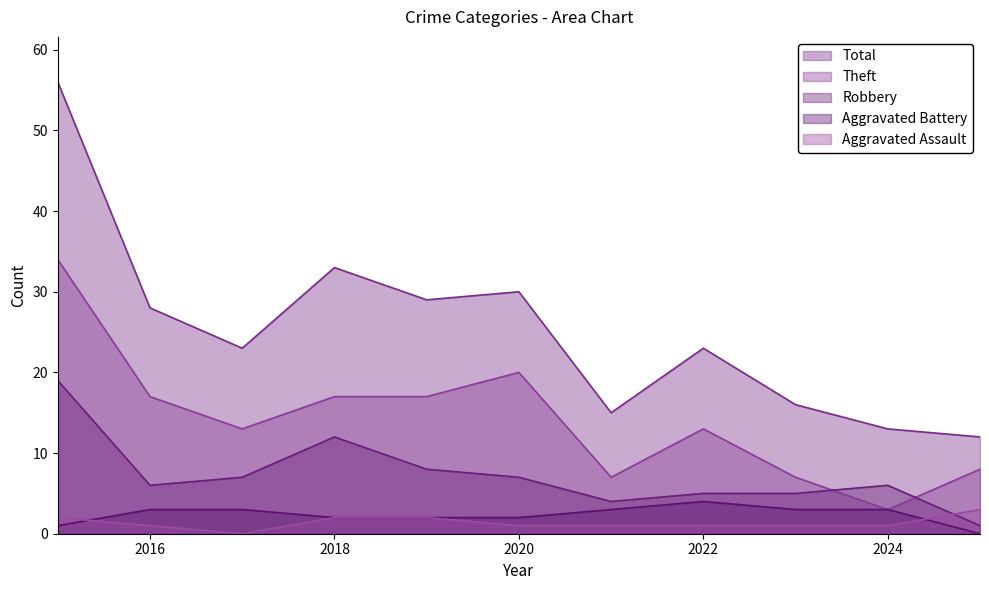

What is the sum of the Aggravated Assault values at 2021 and 2020?

2